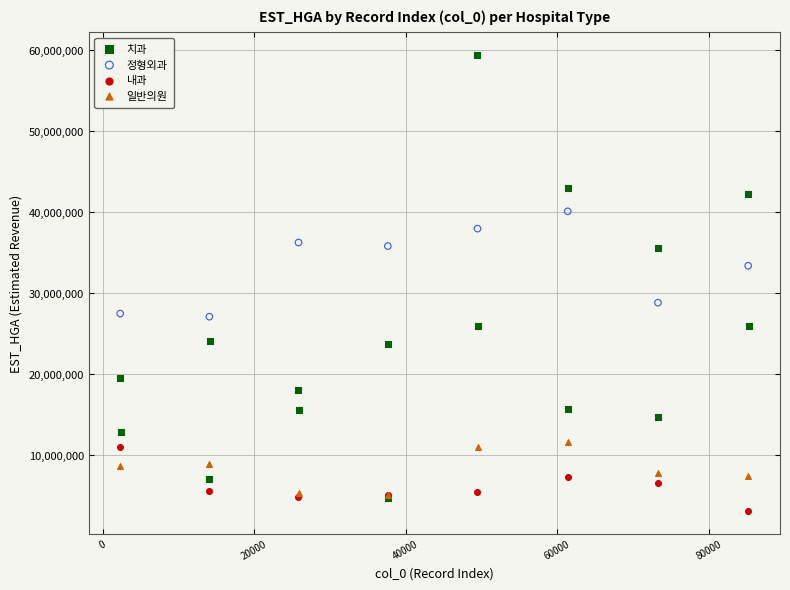

Which series contains the highest Y value?

치과